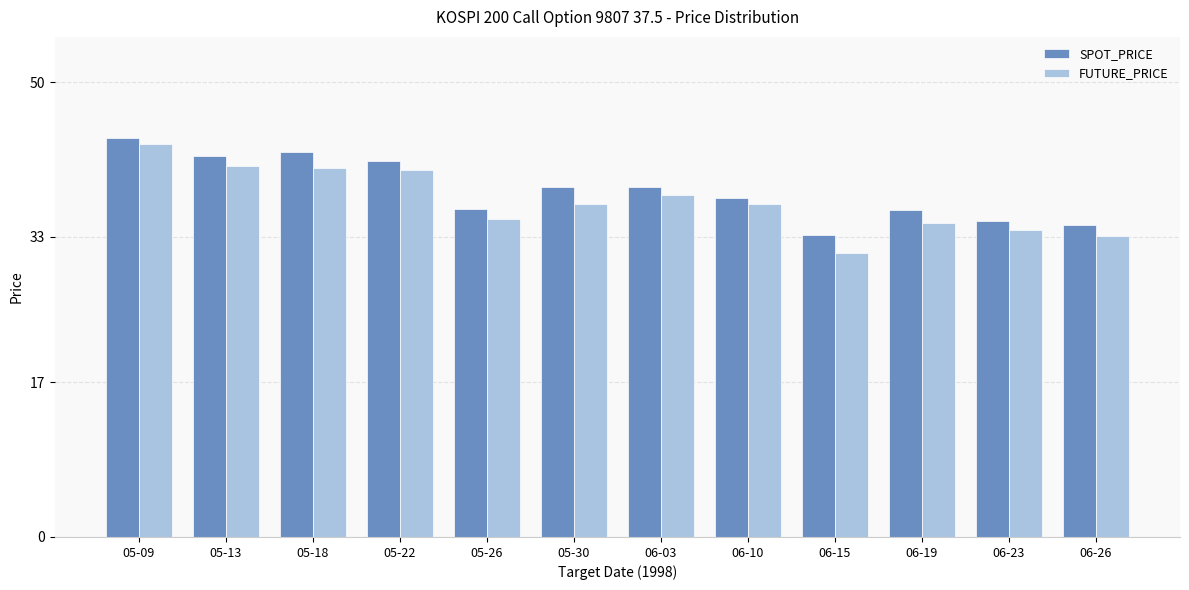

Rank the series by their maximum value, from lowest to highest.

FUTURE_PRICE, SPOT_PRICE